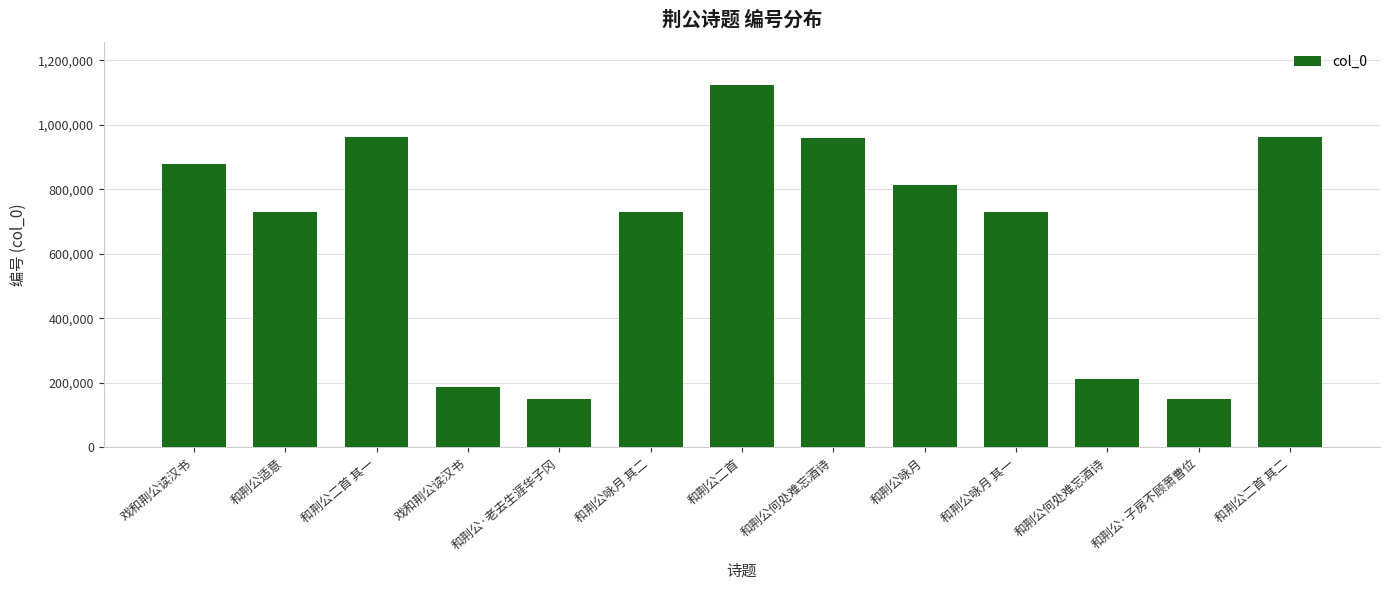

What is the change in value from 和荆公何处难忘酒诗 to 和荆公咏月?

-146134